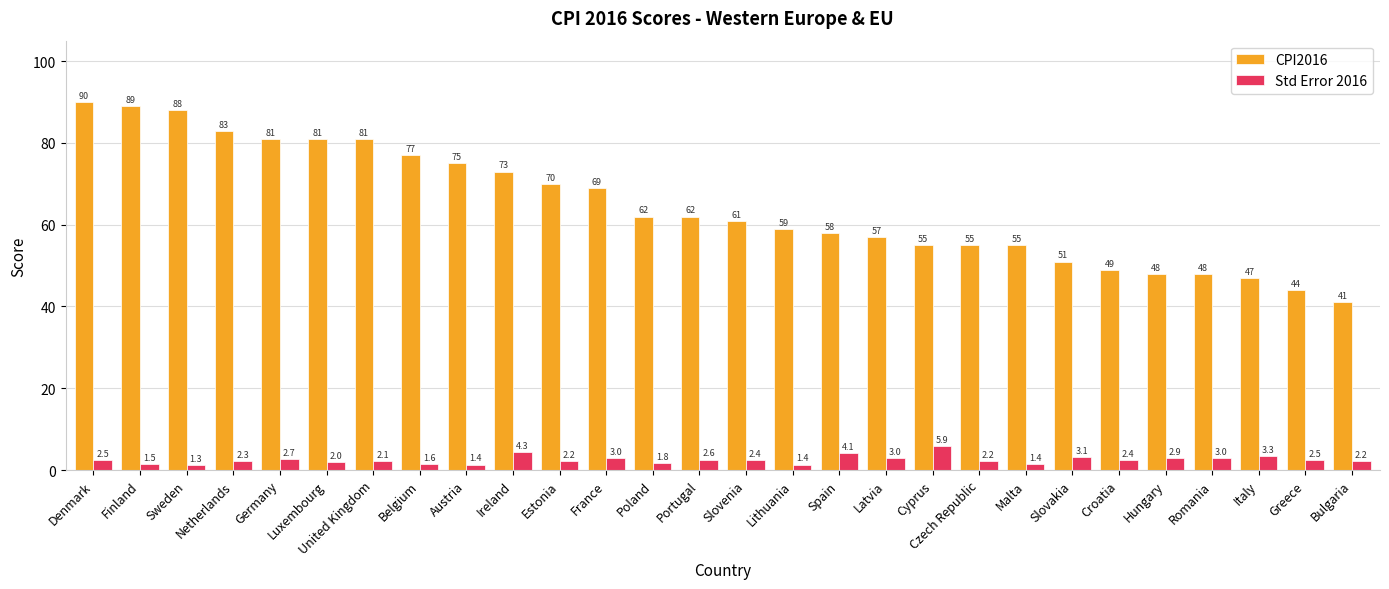

How many data points does each series have?

28